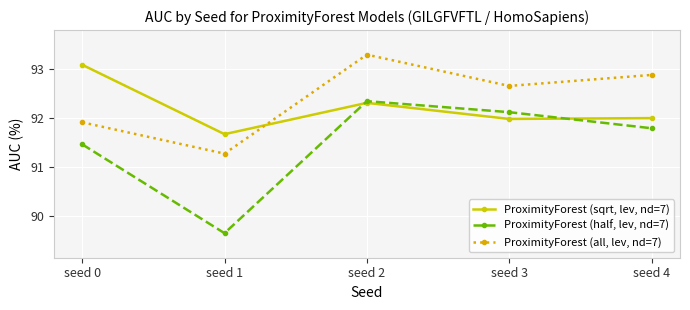

What is the sum of all ProximityForest (sqrt, lev, nd=7) values?

461.1